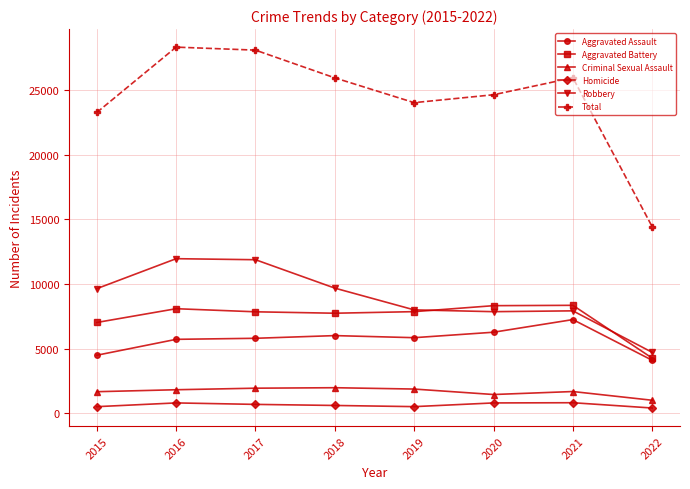

The value of Aggravated Assault at 2022 is 1546. True or false?

False